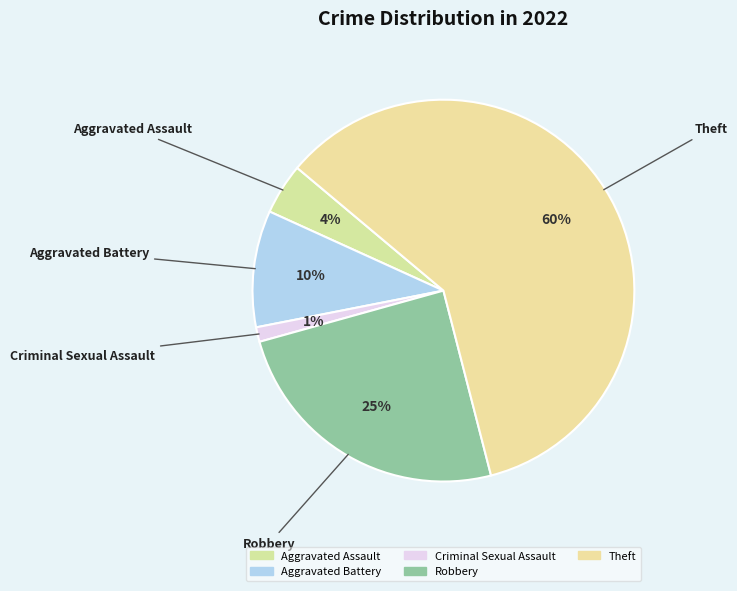

Between Theft and Aggravated Battery, which is larger?

Theft